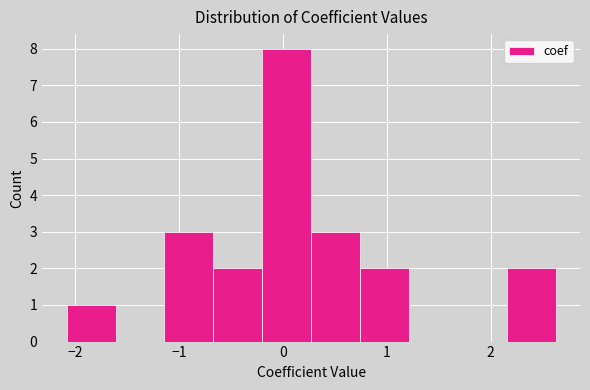

What is the height of the bar covering -0.2 to 0.3 on the x-axis? Neither the bar edges nor the heights are printed on the chart, so give them approximately, as read against the axes.

8